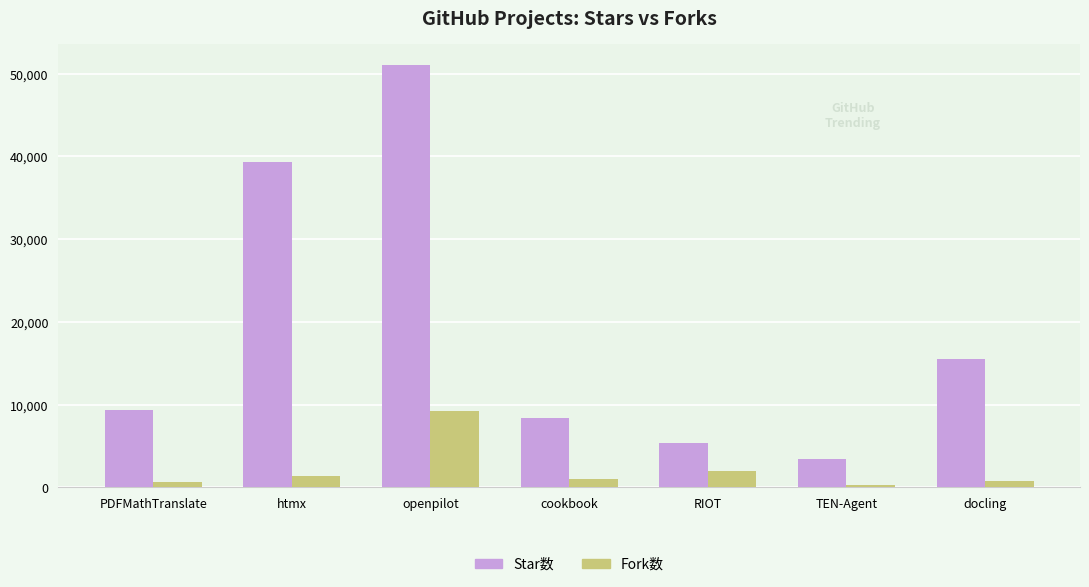

What is the maximum value shown in the chart?

51048